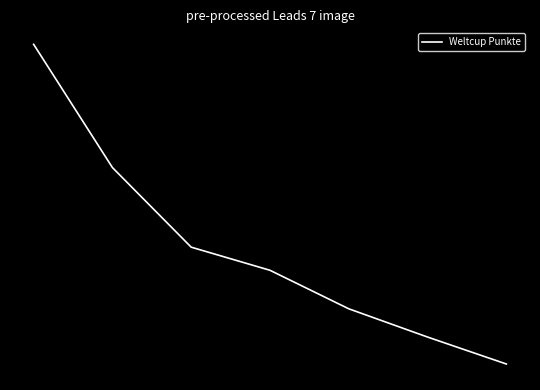

Reading left to right, transcribe all the data shown in this chart.

298	202	140	122	92	70	49